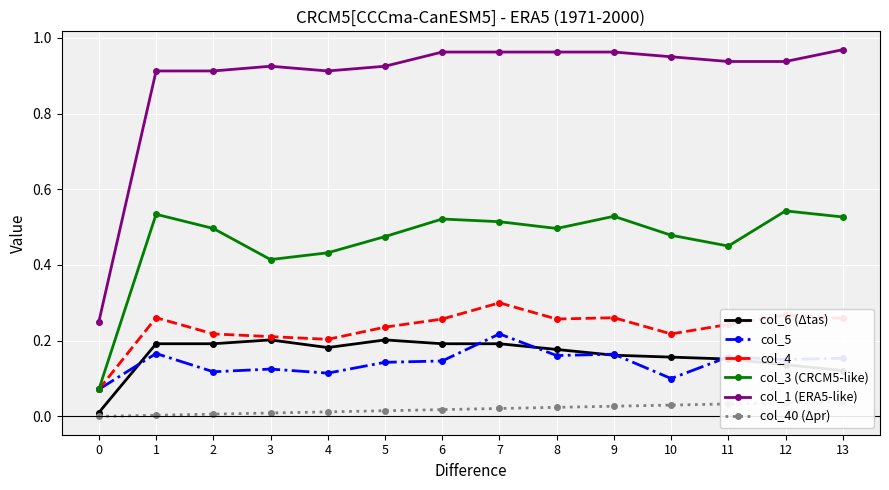

At how many categories does at least one series exceed 0?

14